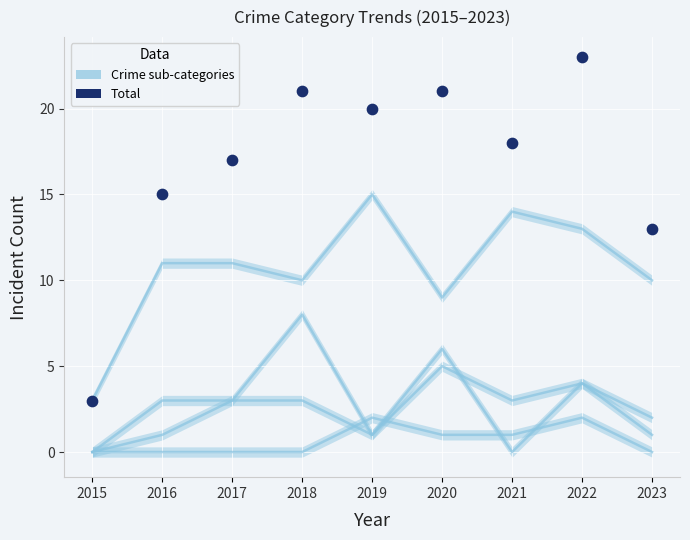

What is the average Y value?

17